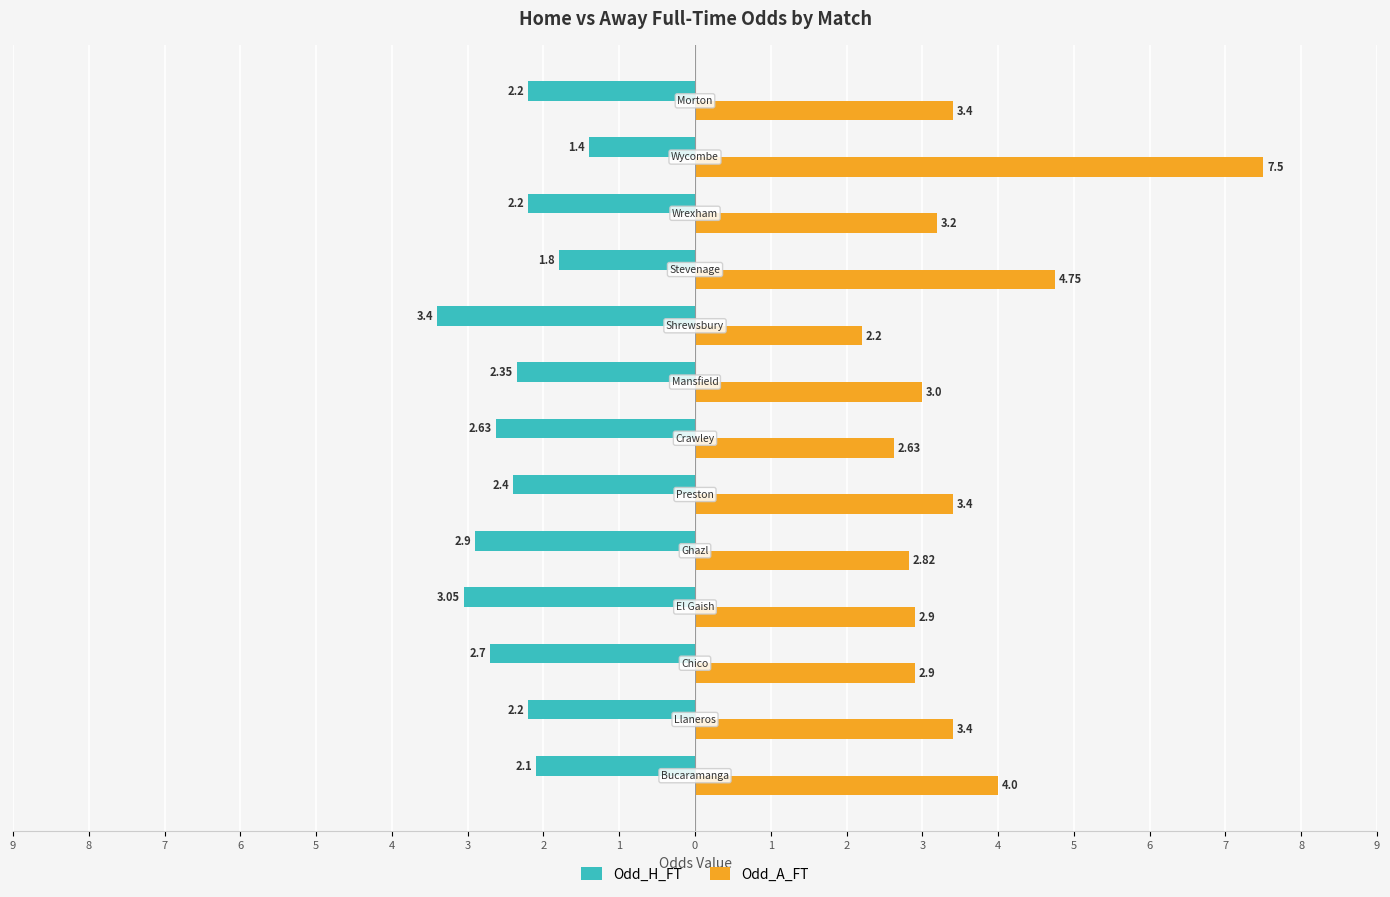

At how many categories does at least one series exceed -2?

13